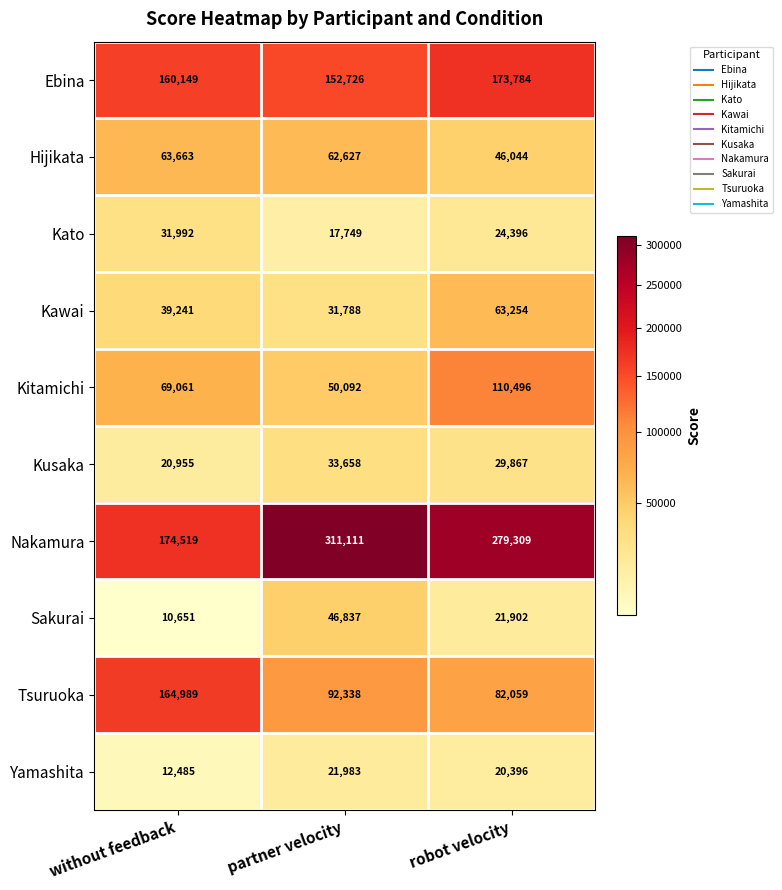

What is the difference between the highest and lowest values at without feedback?

163868